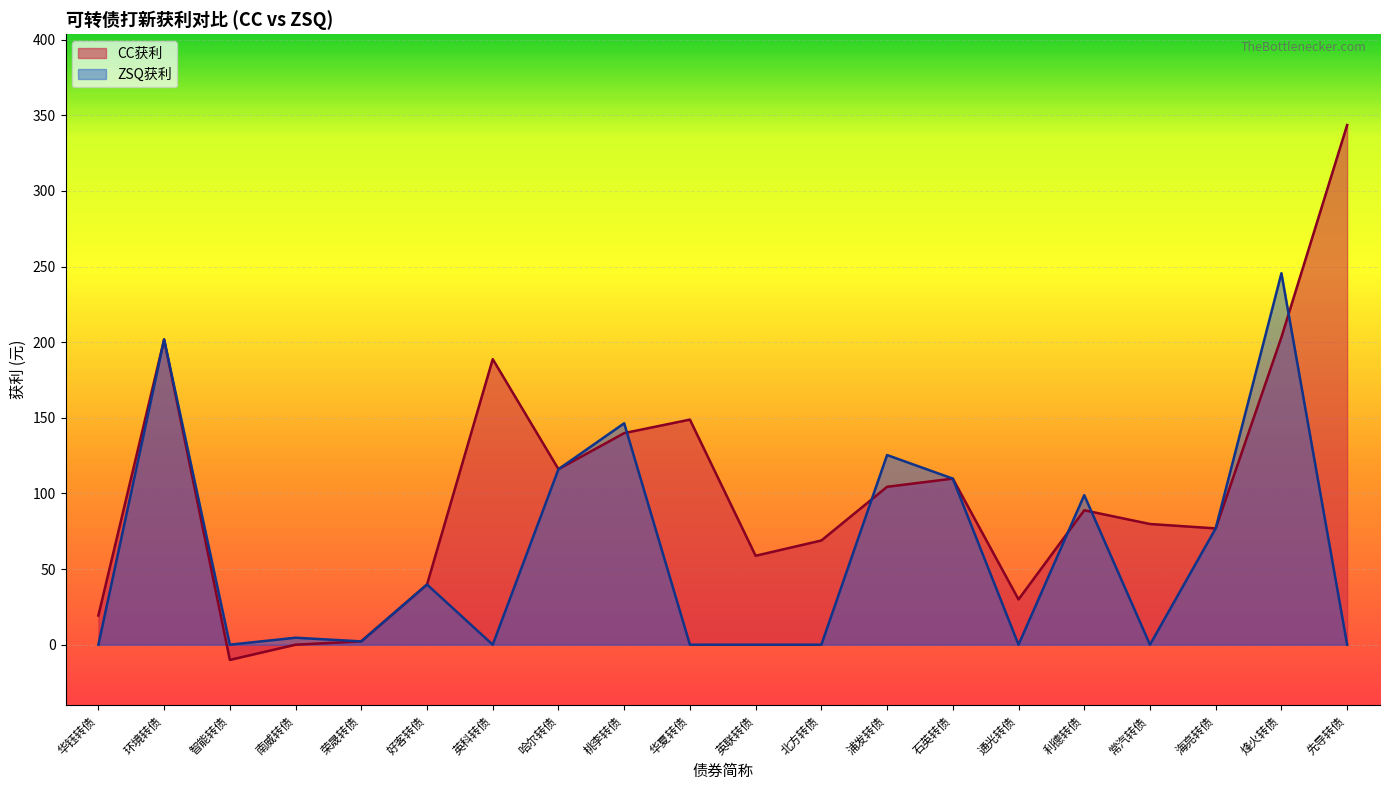

How many values in the ZSQ获利 series are below 4?

10